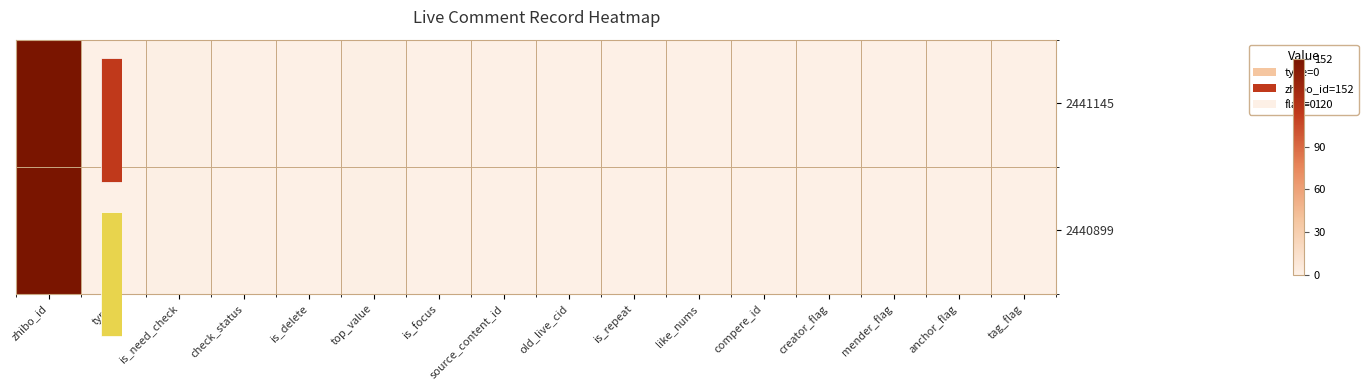

Is it true that 2441145 equals -76 at mender_flag?

False